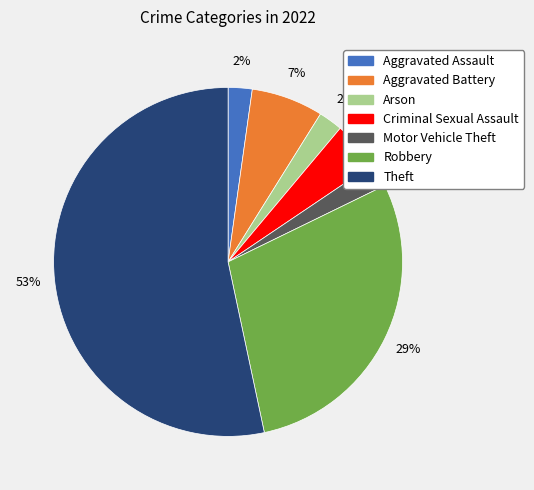

Is there a majority slice in this chart?

Yes